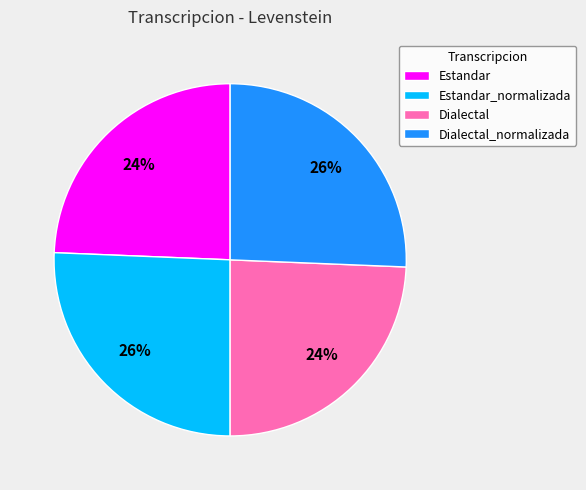

To the nearest percent, what percentage of the pie is Dialectal_normalizada?

26%